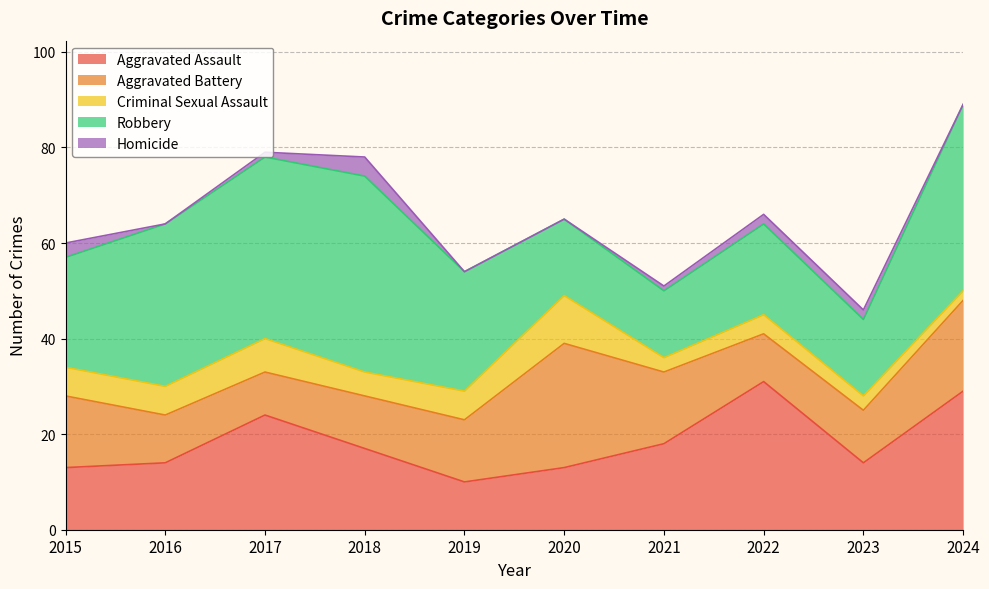

What is the average value of the Aggravated Battery series?

14